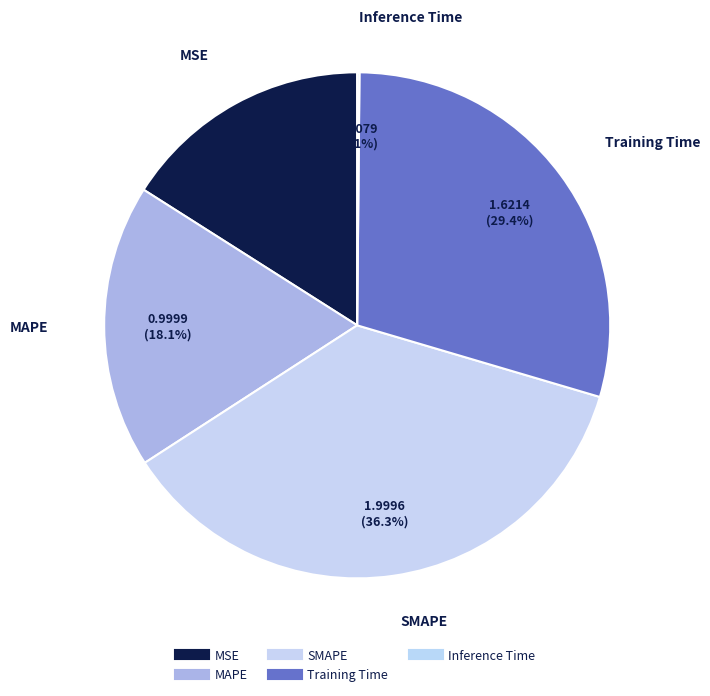

To the nearest percent, what percentage of the pie is MSE?

16%